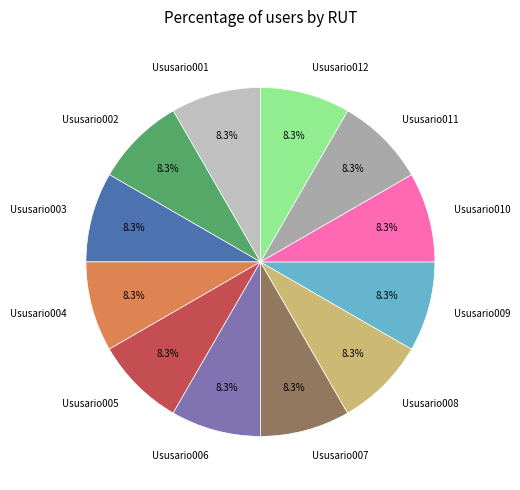

To the nearest percent, what portion does Ususario010 represent?

8%